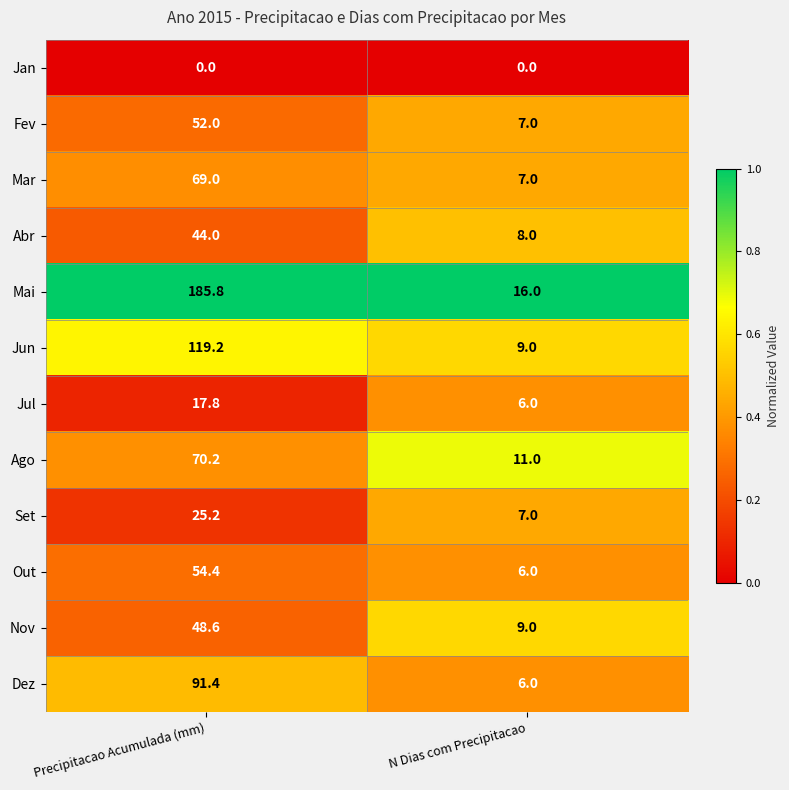

Which series has the largest total across all categories?

Mai